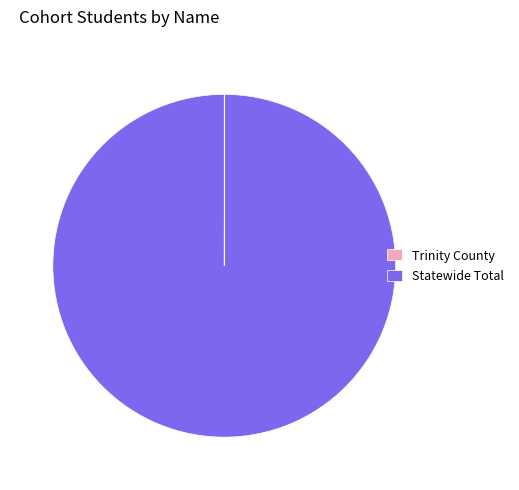

Is Statewide Total the majority of the pie?

Yes